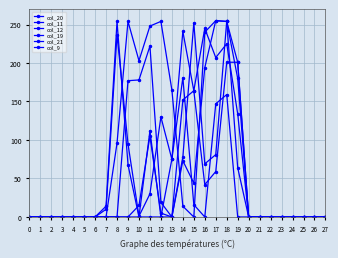

Is it true that col_19 equals 159 at 23?

False